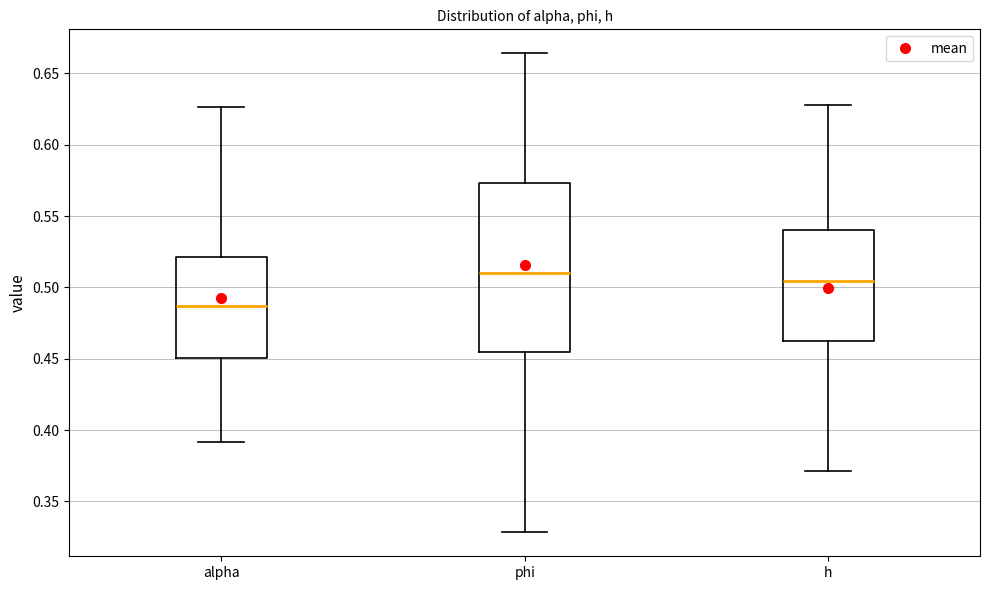

Where is the upper edge of the box for phi on the y-axis? The values are not printed on the chart, so give them approximately, as read against the axis.

0.575